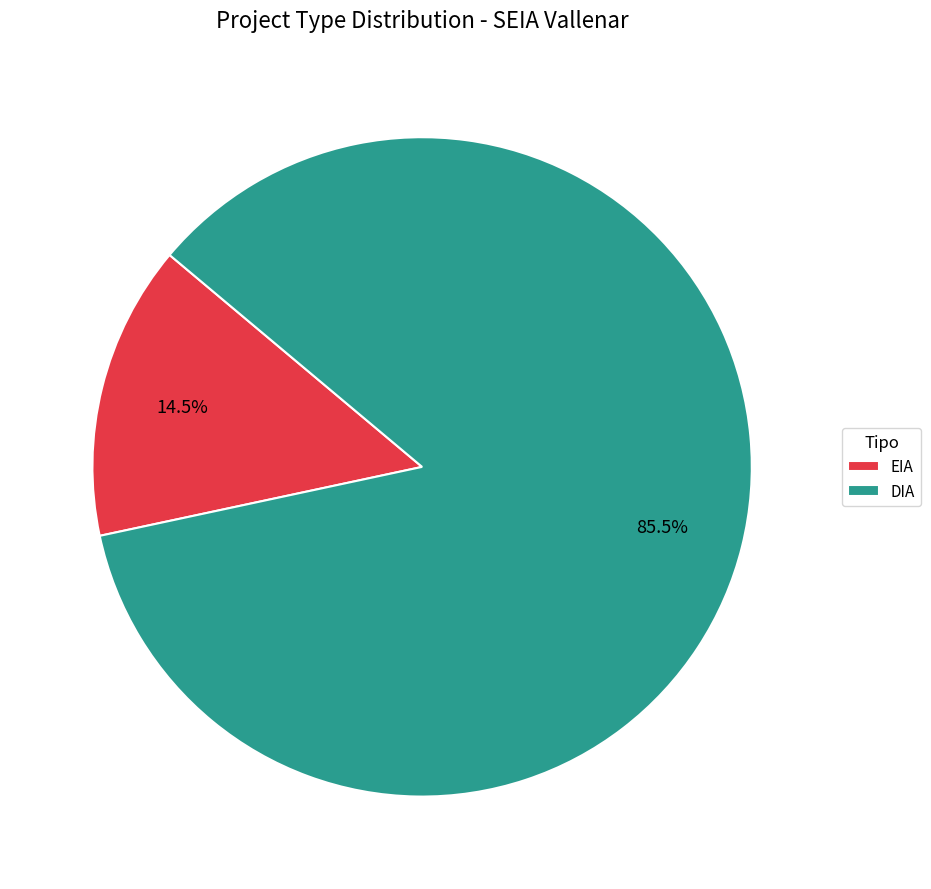

What is the smallest slice in the pie chart?

EIA